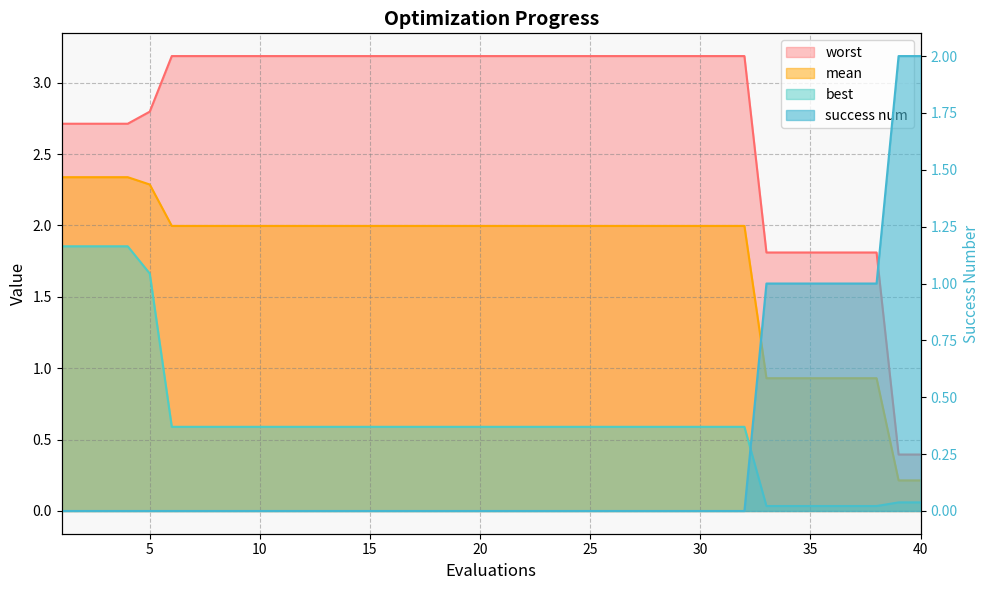

How many series are shown in this chart?

4